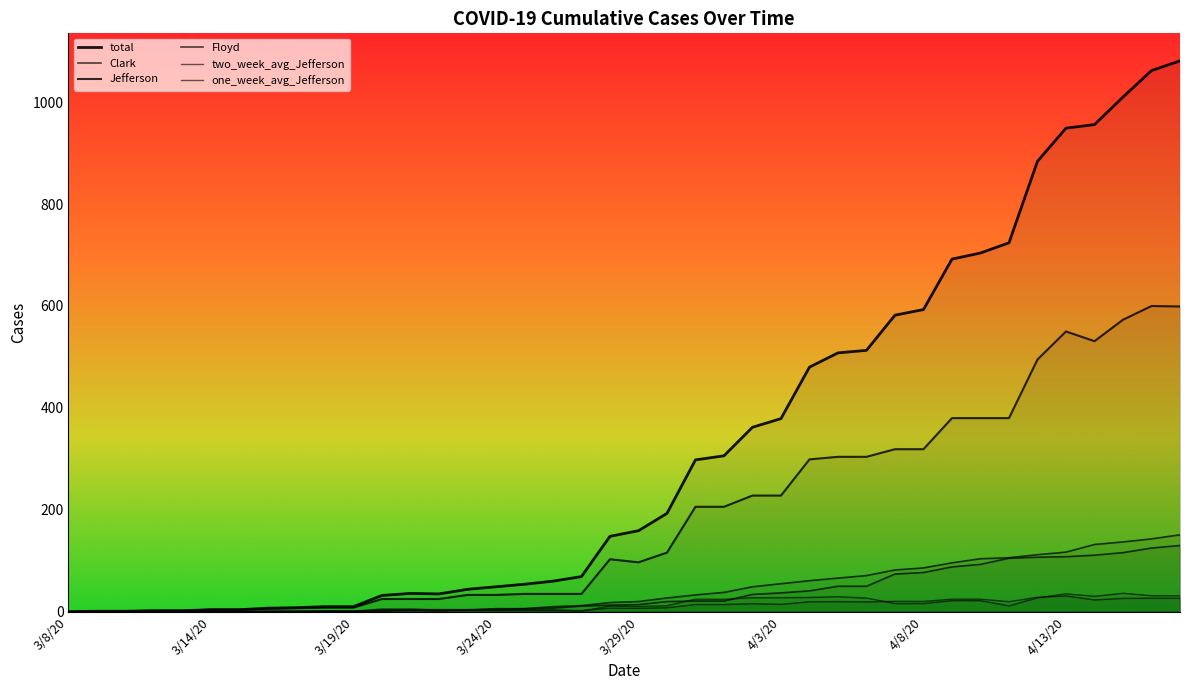

What is the difference between the maximum and second lowest values in the Clark series?

151.0